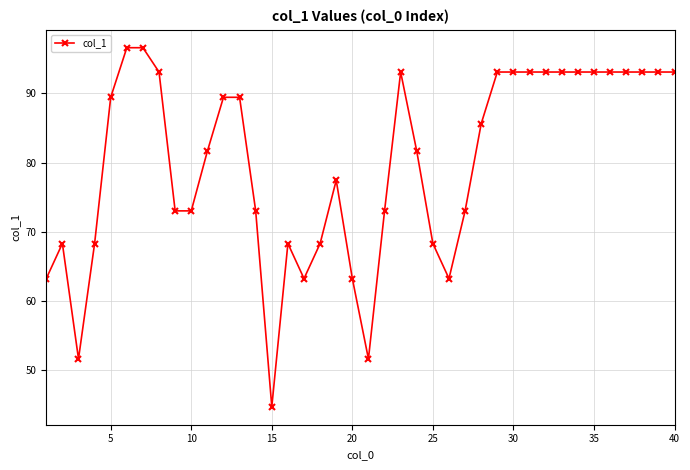

True or false: the data has more than 2 interior local peaks.

True